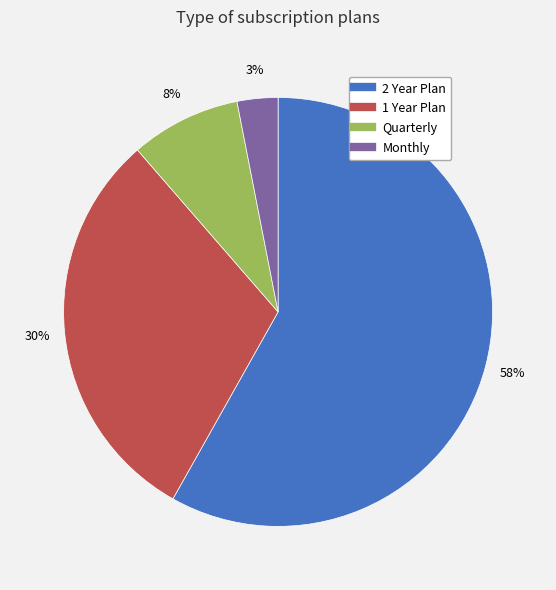

Does Quarterly represent more than half of the total?

No